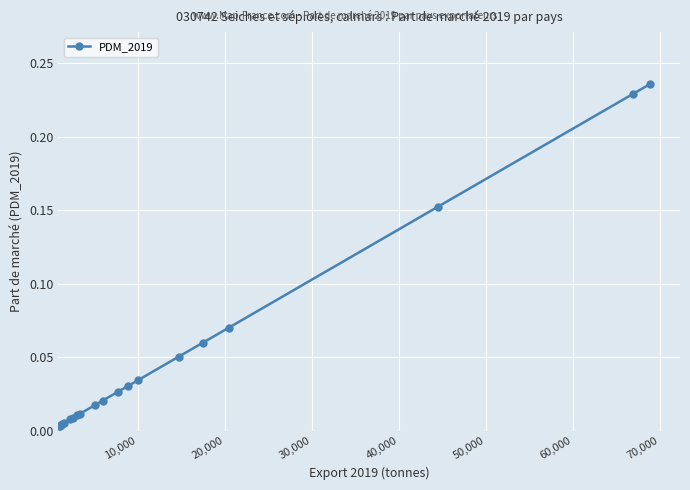

What is the sum of all values?

1.0